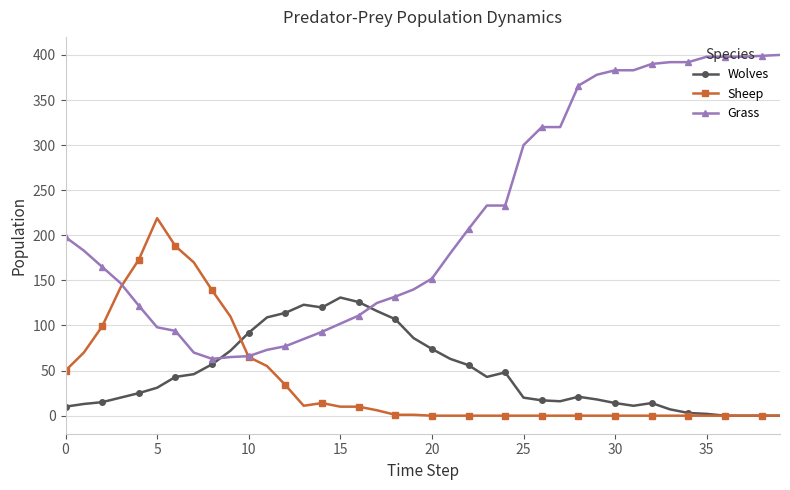

True or false: Wolves has more than 1 points higher than both neighbors.

True